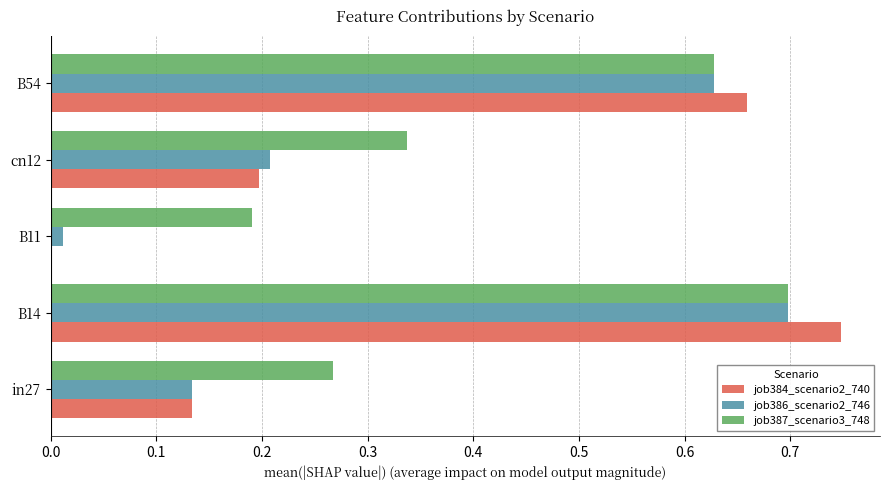

At which label does job386_scenario2_746 reach its peak?

B14